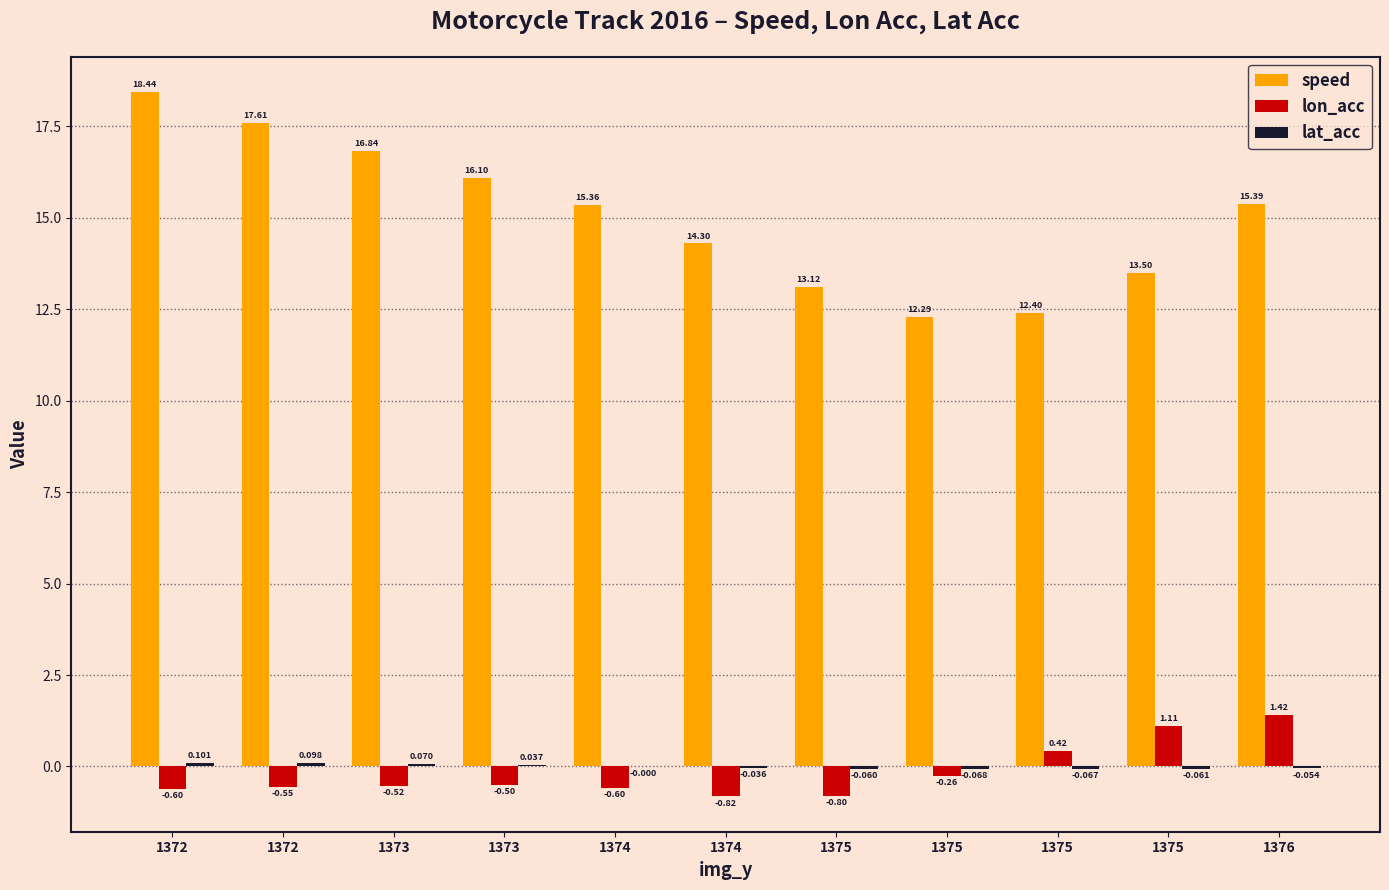

Count the number of categories in the chart.

11